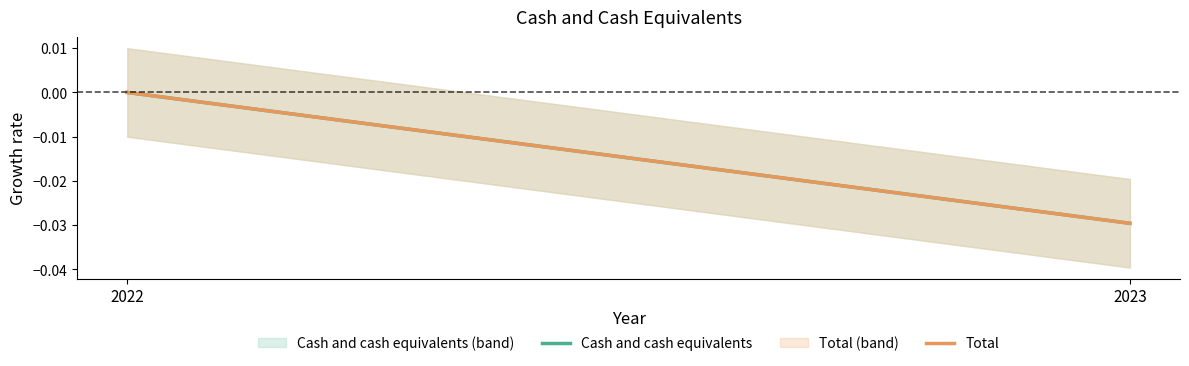

Is the value of Cash and cash equivalents at 2023 greater than the value of Total at 2022?

No